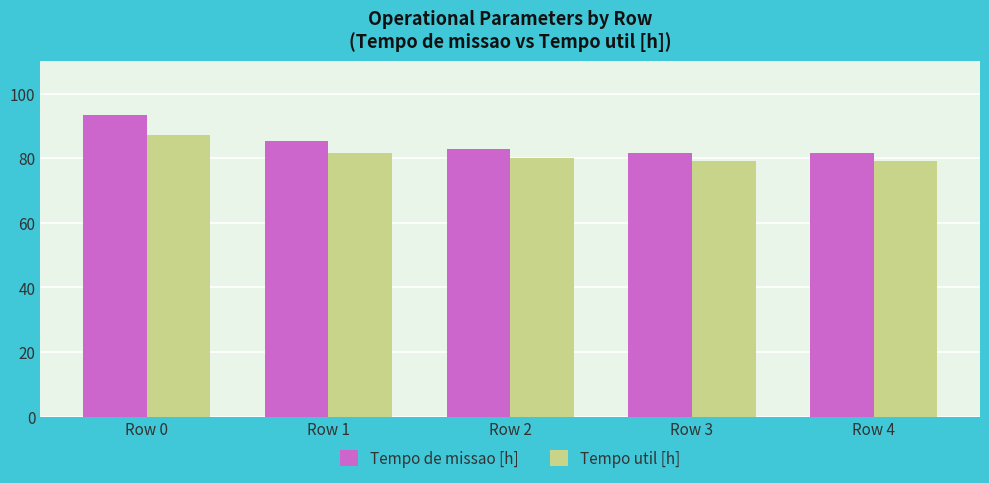

What is the spread (max minus min) of values at Row 3?

2.6